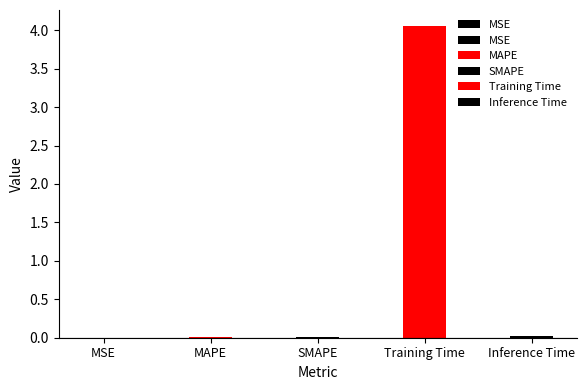

Which label corresponds to the largest value in the chart?

Training Time